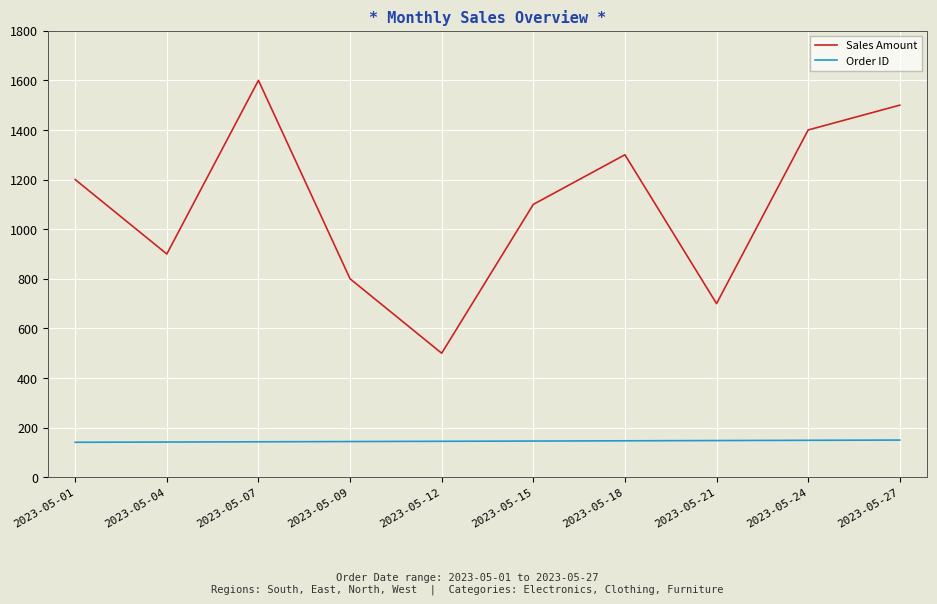

At which category does the chart reach its peak across all series?

2023-05-07